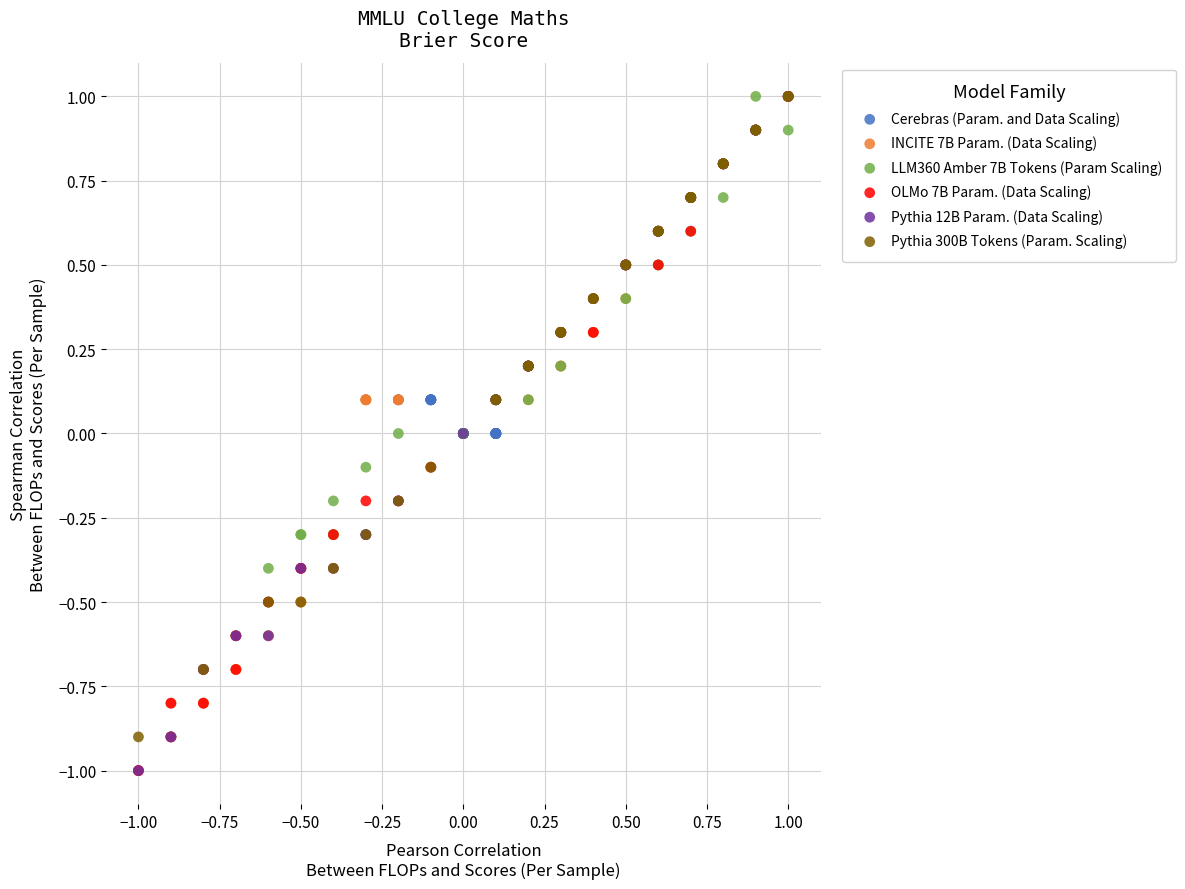

What are all the series names shown in the legend?

Cerebras (Param. and Data Scaling), INCITE 7B Param. (Data Scaling), LLM360 Amber 7B Tokens (Param Scaling), OLMo 7B Param. (Data Scaling), Pythia 12B Param. (Data Scaling), Pythia 300B Tokens (Param. Scaling)